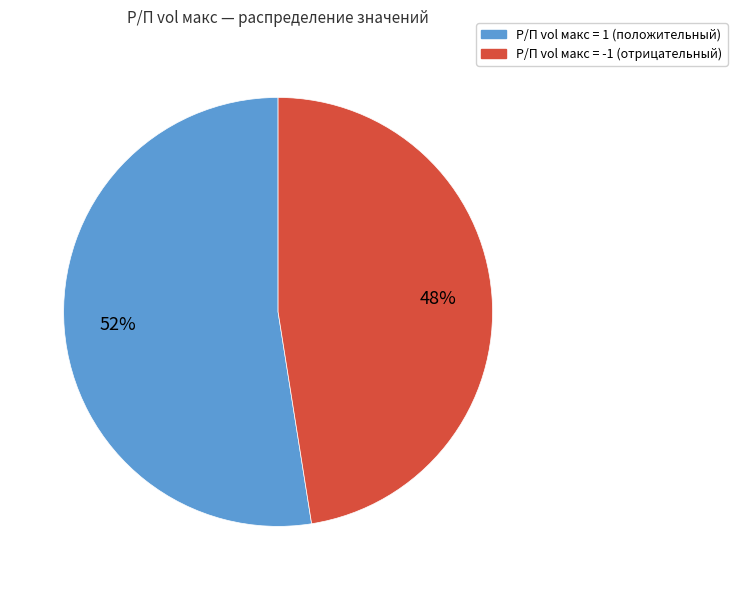

Does any single category account for the majority?

Yes